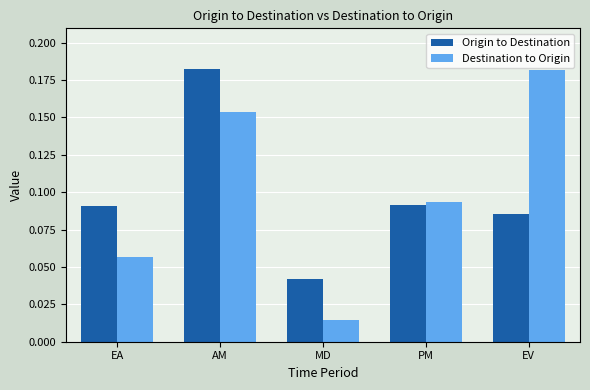

What is the label of the 5th bar from the right?

EA